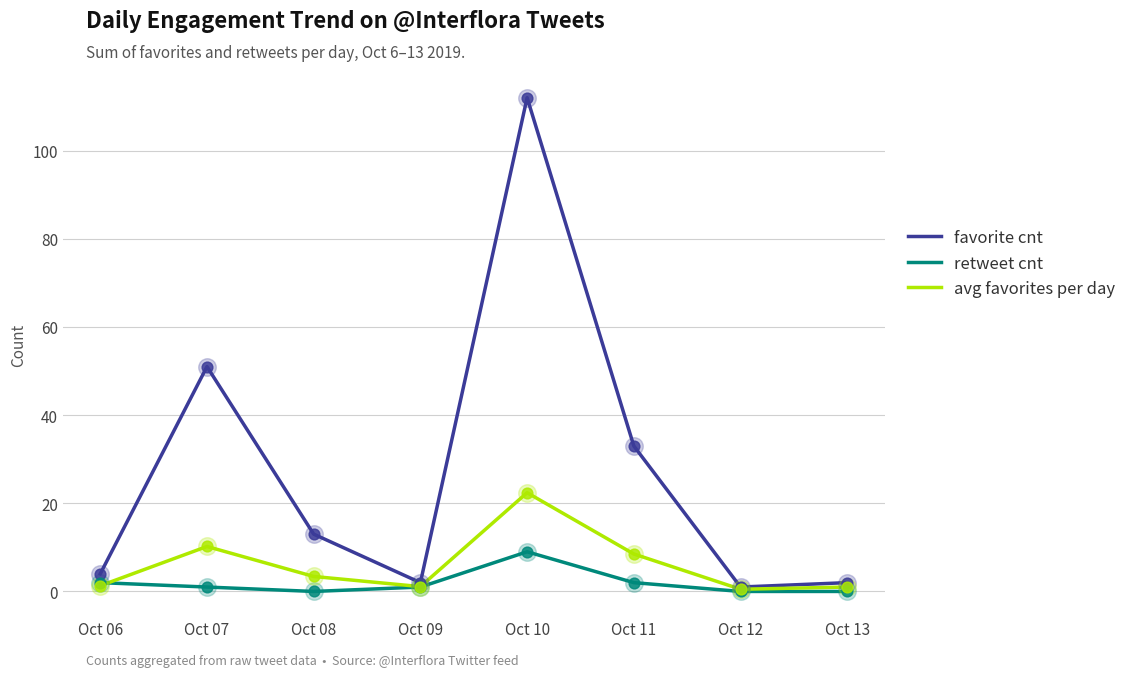

What are all the series names shown in the legend?

favorite cnt, retweet cnt, avg favorites per day